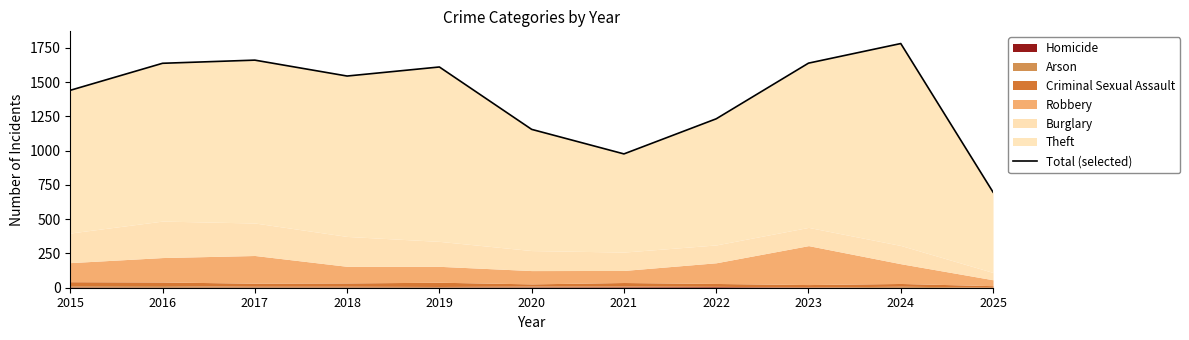

Rank the categories by value from highest to lowest.

2024, 2017, 2023, 2016, 2019, 2018, 2015, 2022, 2020, 2021, 2025